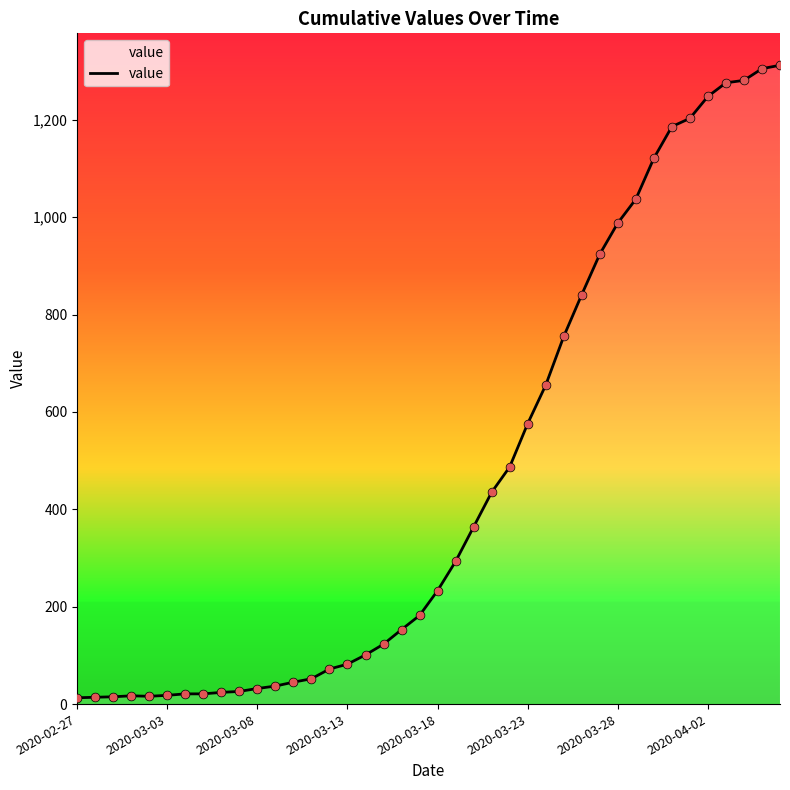

What is the greatest value displayed?

1312